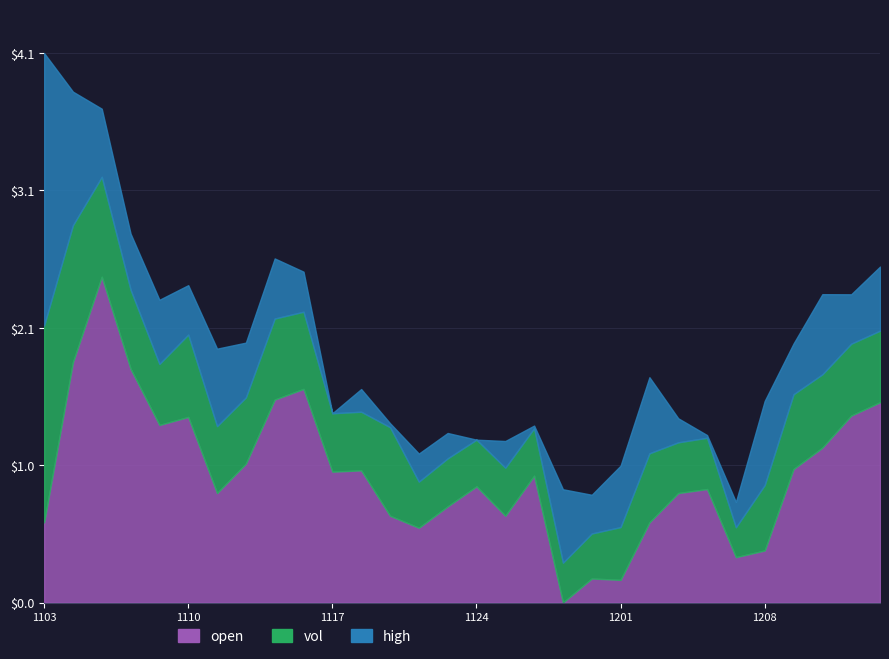

Is it true that open equals 1.3 at 20211109?

True